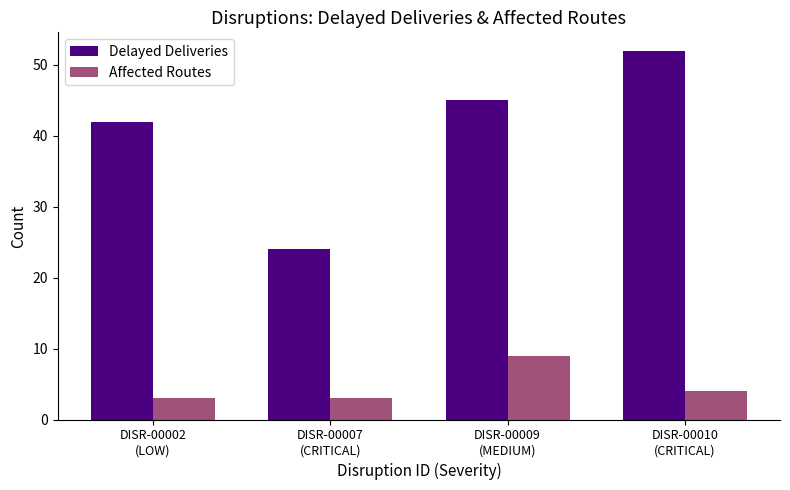

How many bars are there in each group?

2